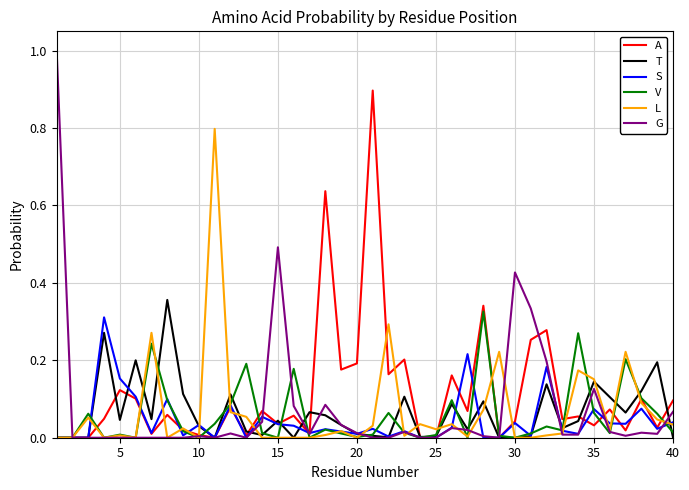

Which series has the widest spread of values?

G